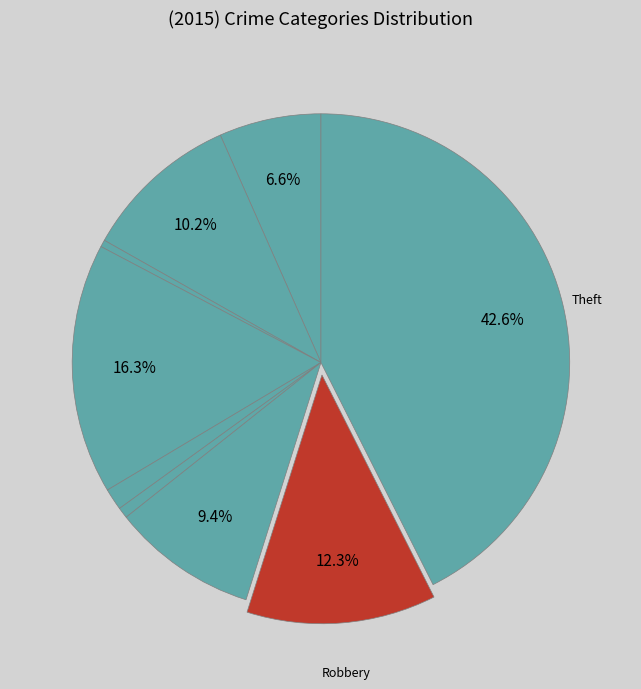

To the nearest percent, what is the difference between the largest and smallest slice percentages?

42%